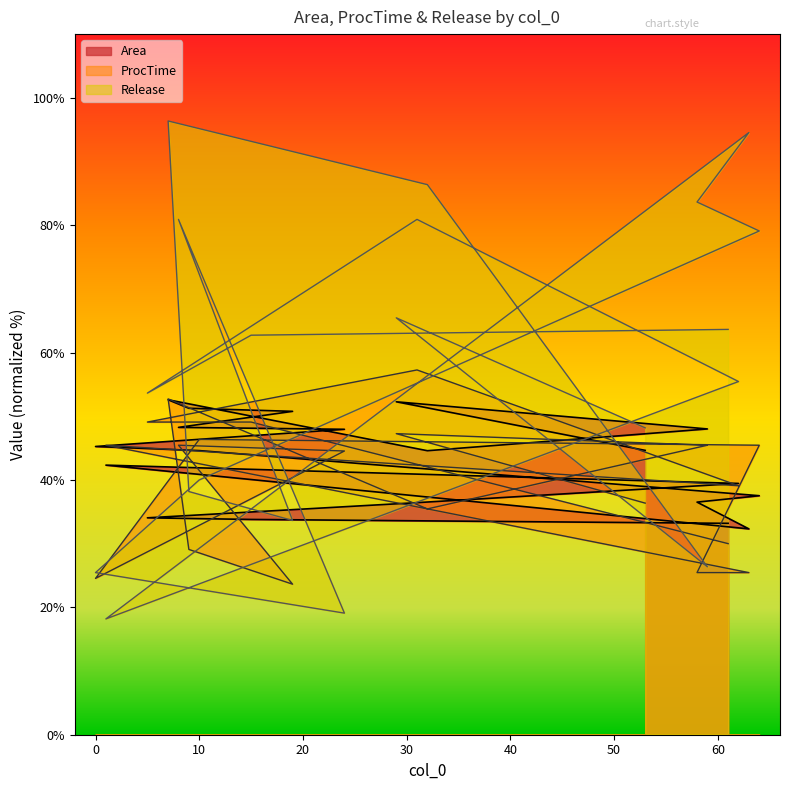

What is the label of the 5th point from the left?

62